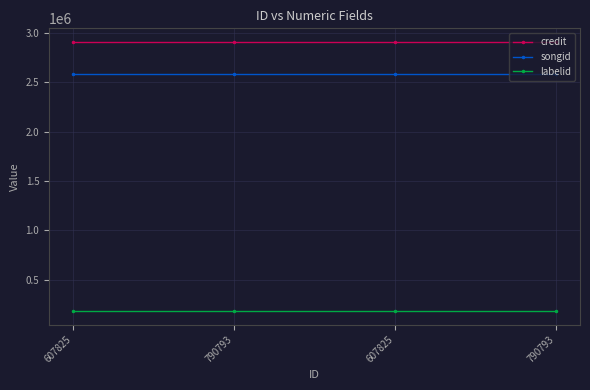

True or false: songid and labelid intersect in this chart.

False